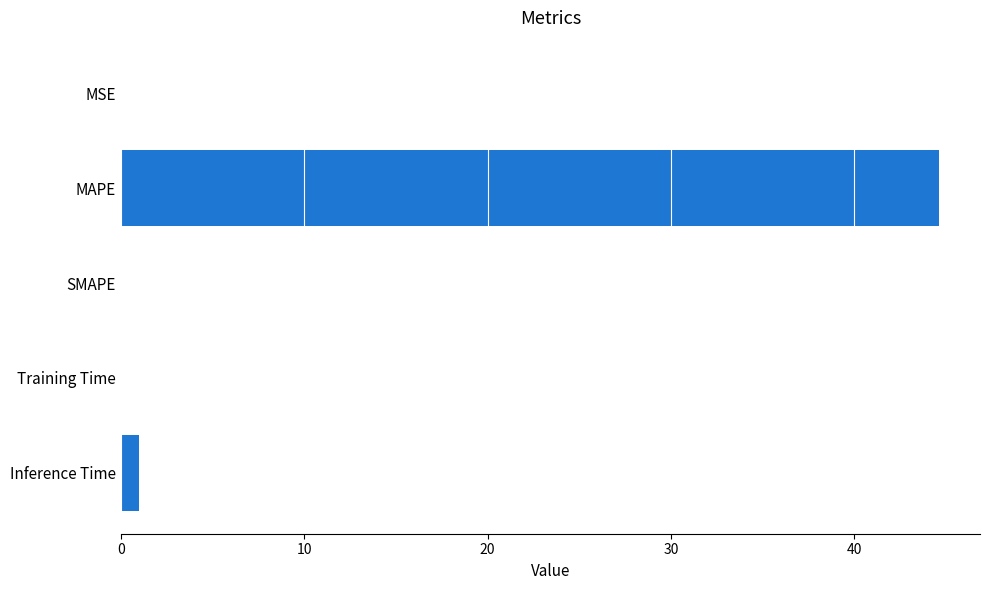

The chart shows a value of 17.6 at SMAPE. True or false?

False